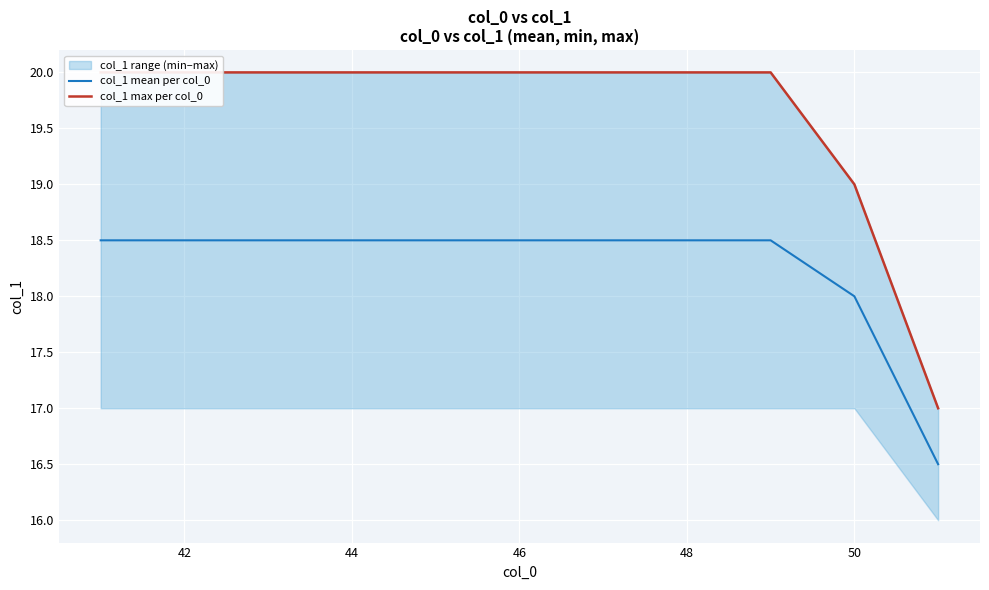

How many col_1 mean per col_0 values are between 18 and 19?

10